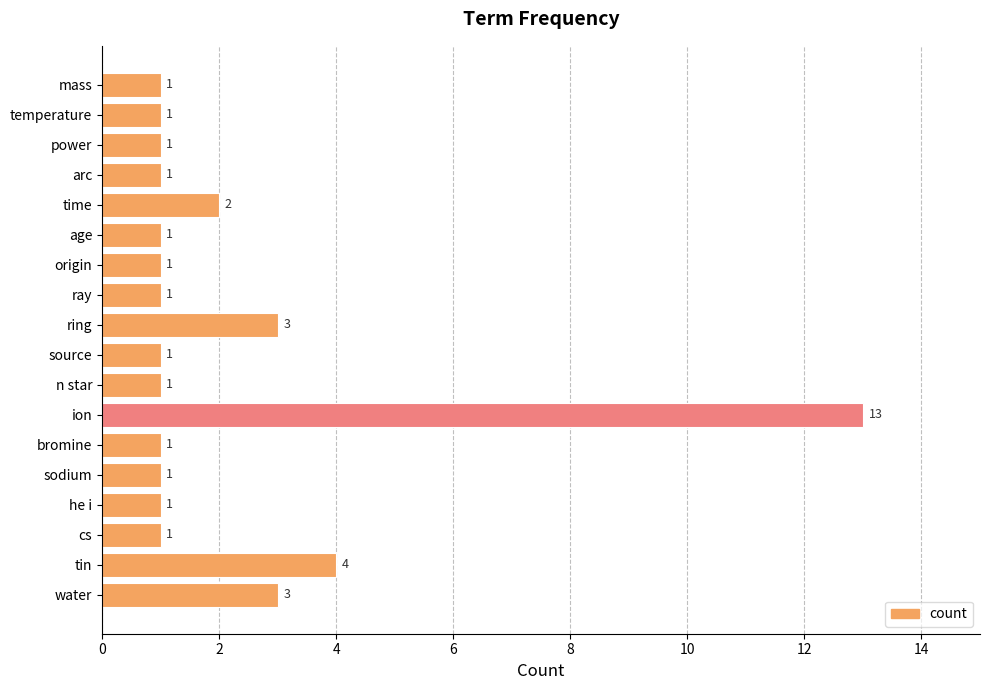

How many bars are there in total?

18